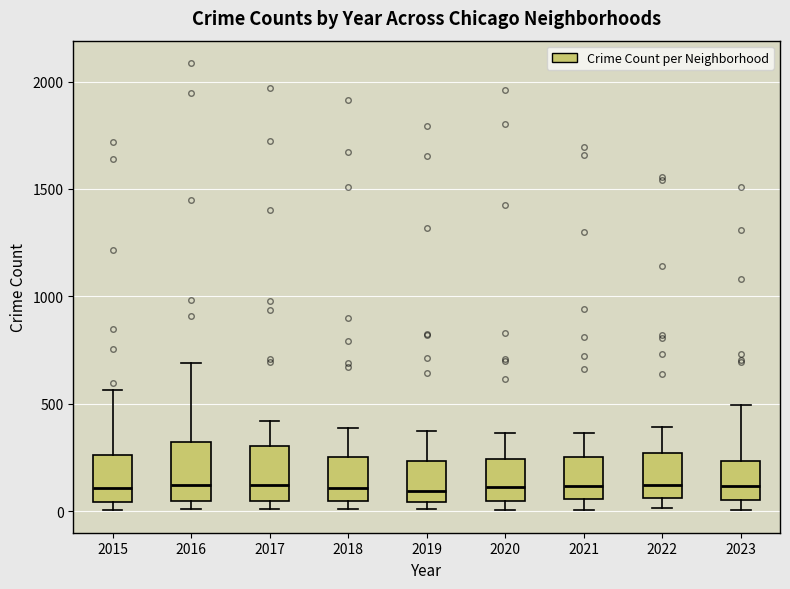

Reading left to right, read every box against the y-axis: the position of its median line, the range the box covers, and the ends of its whiskers. The values are not printed on the chart, so give them approximately, as read against the axis.

2015: median 100, box 50 to 250, whiskers 0 to 550
2016: median 150, box 50 to 300, whiskers 0 to 700
2017: median 100, box 50 to 300, whiskers 0 to 400
2018: median 100, box 50 to 250, whiskers 0 to 400
2019: median 100, box 50 to 250, whiskers 0 to 400
2020: median 100, box 50 to 250, whiskers 0 to 350
2021: median 100, box 50 to 250, whiskers 0 to 350
2022: median 100, box 50 to 250, whiskers 0 to 400
2023: median 100, box 50 to 250, whiskers 0 to 500